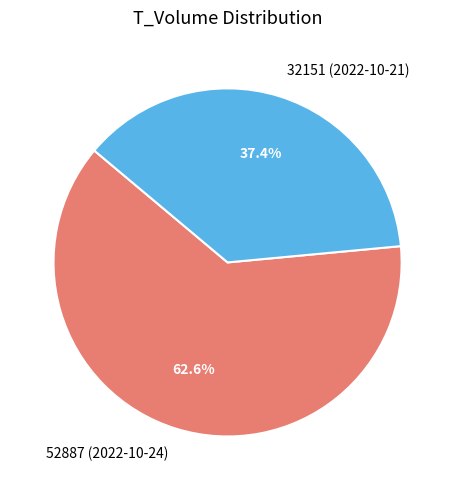

What portion of the pie excludes 52887 (2022-10-24)?

37.4%